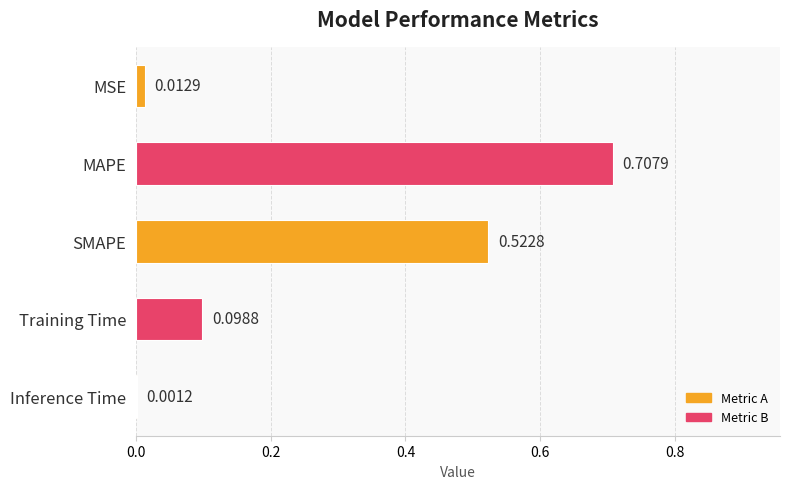

Which category has the highest value across all series?

MAPE